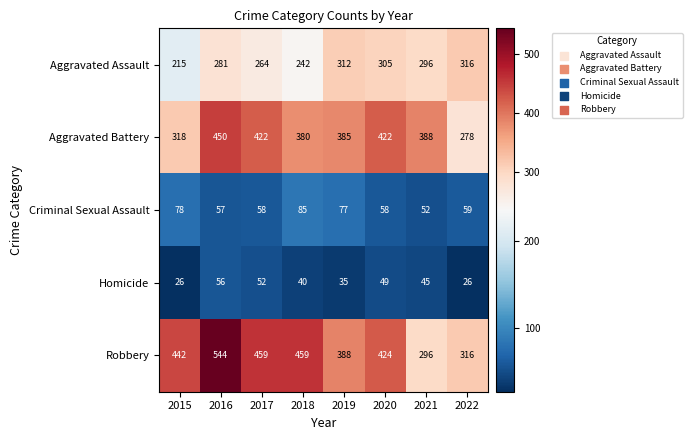

What is the smallest value displayed?

26